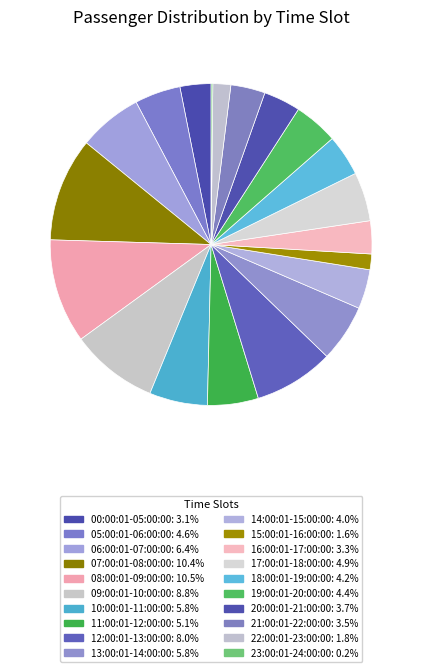

What is the ratio of the value at 15:00:01-16:00:00 to the value at 20:00:01-21:00:00?

0.4